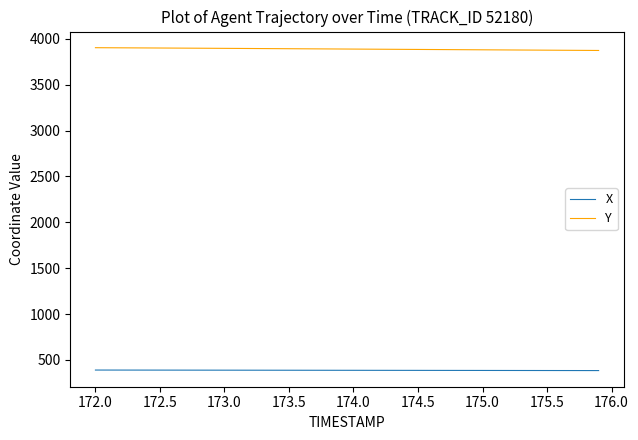

List the series in order of their peak value, highest first.

Y, X